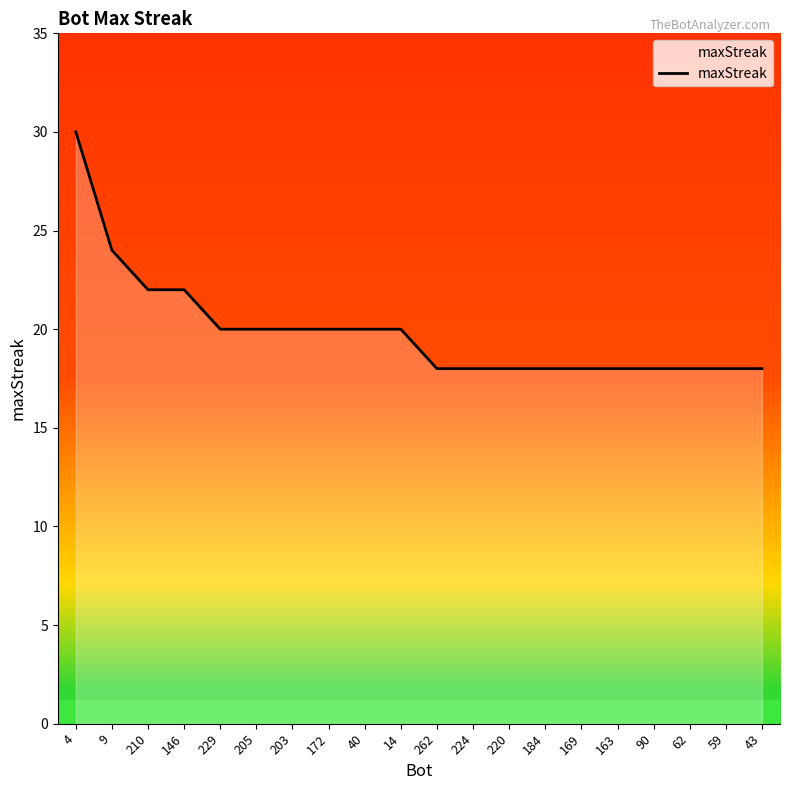

What is the ratio of the value at 62 to the value at 205?

0.9